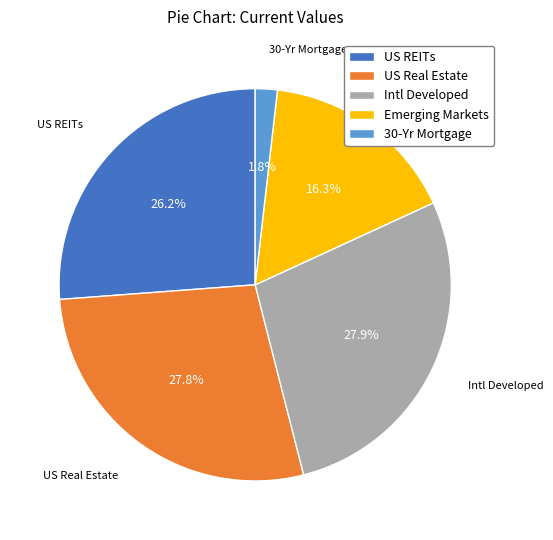

Which category has the smallest portion of the pie?

30-Yr Mortgage